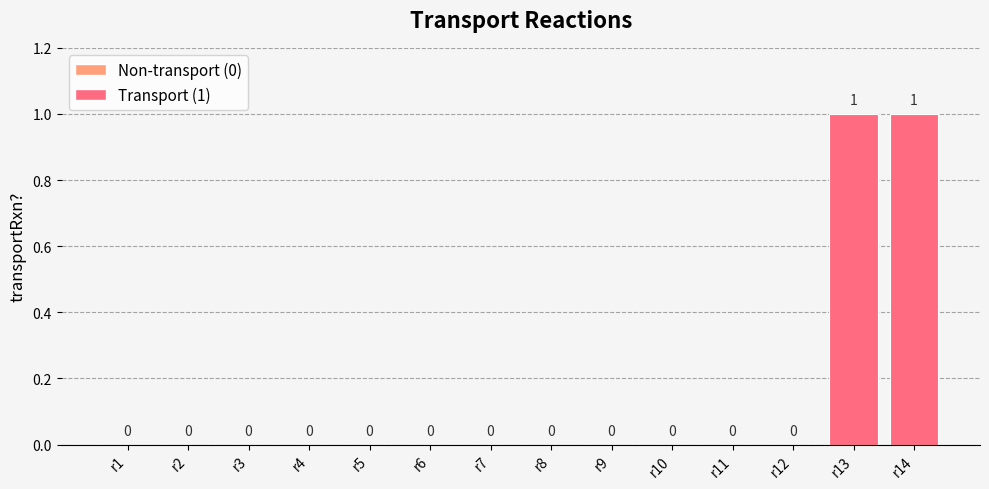

Approximately how many times larger is the value at r13 compared to r14?

1.0